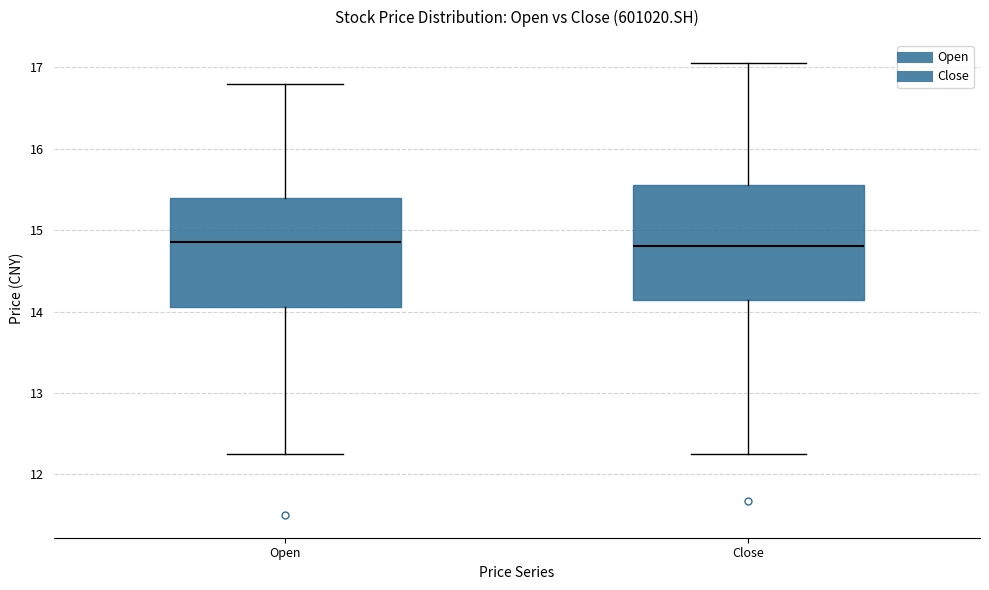

Where is the upper edge of the box for Open on the y-axis? The values are not printed on the chart, so give them approximately, as read against the axis.

15.4